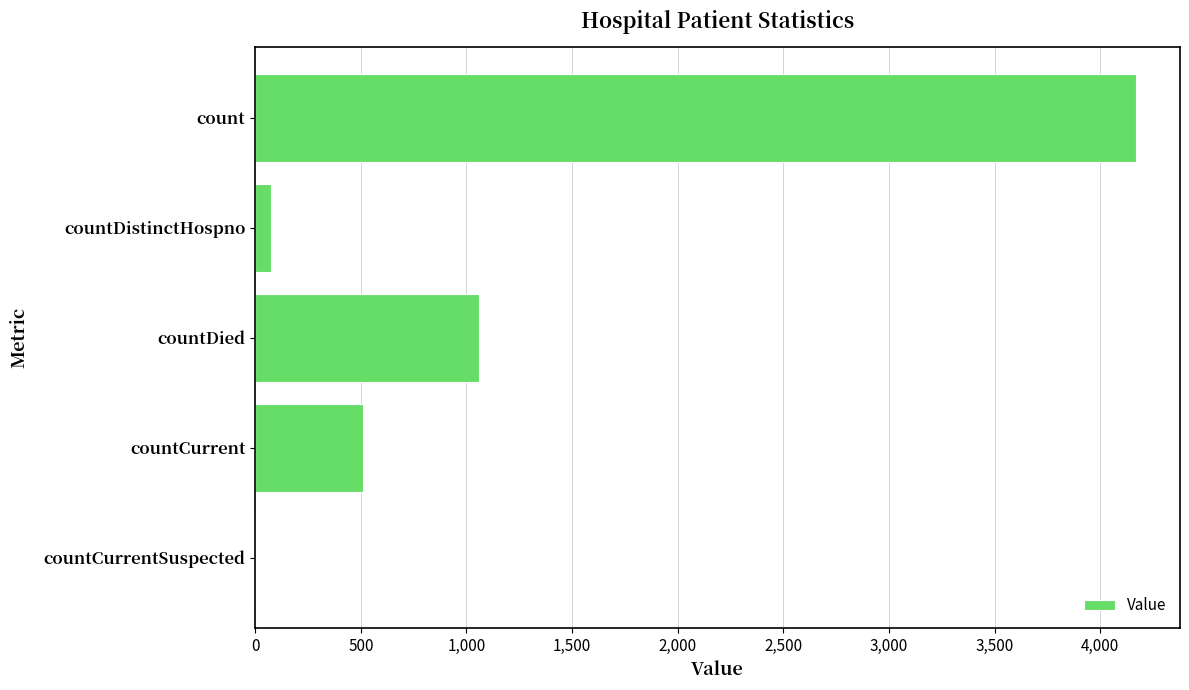

Reading top to bottom, list all the values displayed in this chart.

count=4169	countDistinctHospno=74	countDied=1059	countCurrent=512	countCurrentSuspected=0